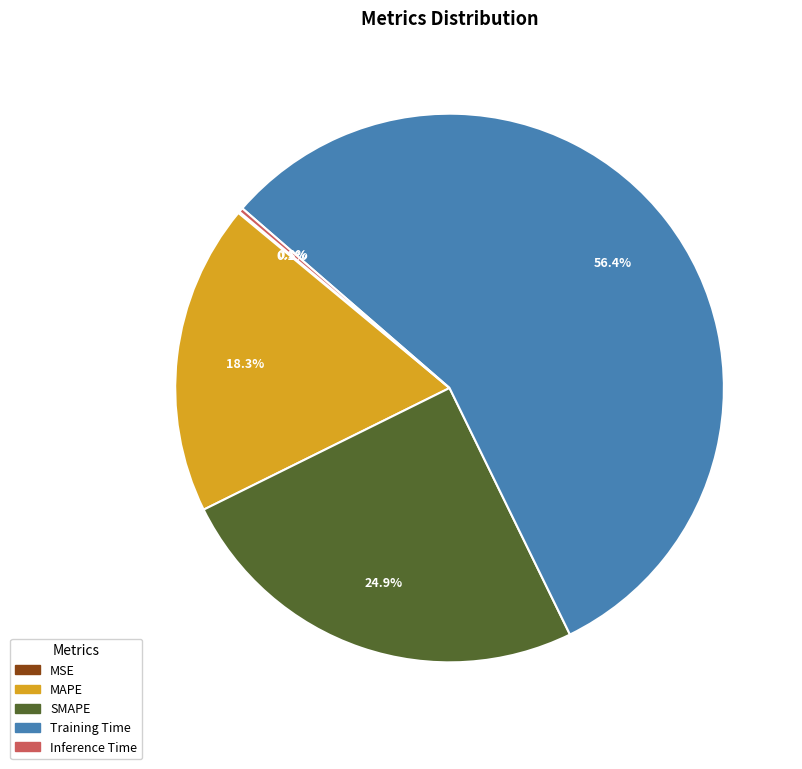

To the nearest percent, what is the difference between the largest and smallest slice percentages?

56%